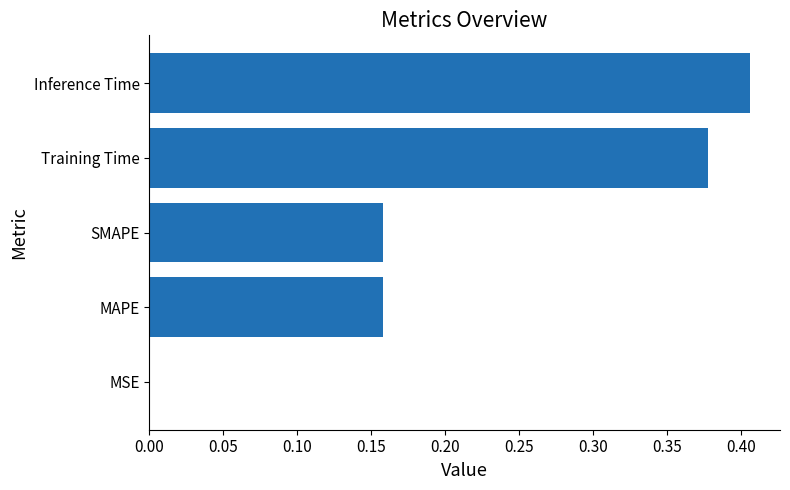

True or false: the data shows 0.7 at Training Time.

False